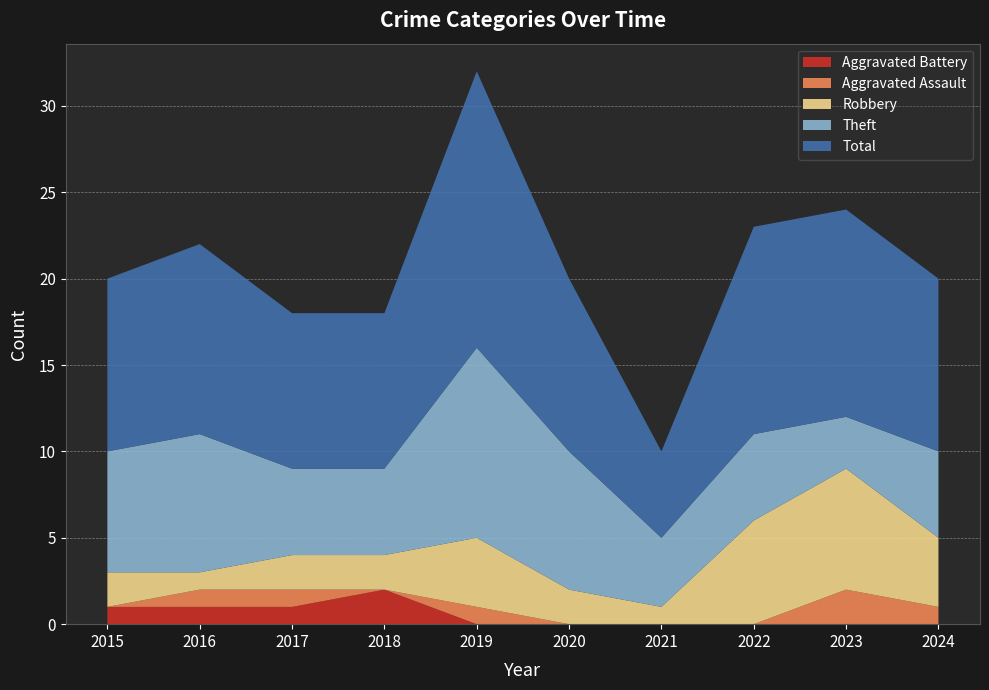

Reading right to left, what are all the values shown in this chart?

Robbery: 4	7	6	1	2	4	2	2	1	2
Theft: 5	3	5	4	8	11	5	5	8	7
Aggravated Assault: 1	2	0	0	0	1	0	1	1	0
Aggravated Battery: 0	0	0	0	0	0	2	1	1	1
Total: 10	12	12	5	10	16	9	9	11	10